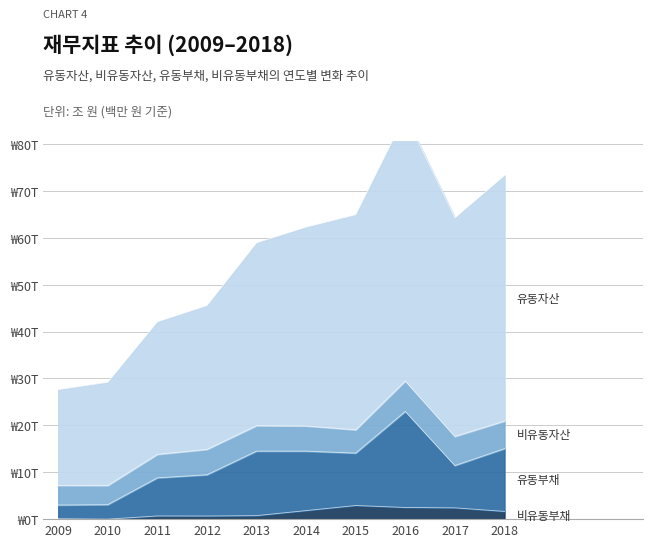

True or false: 비유동부채 and 유동자산 intersect in this chart.

False